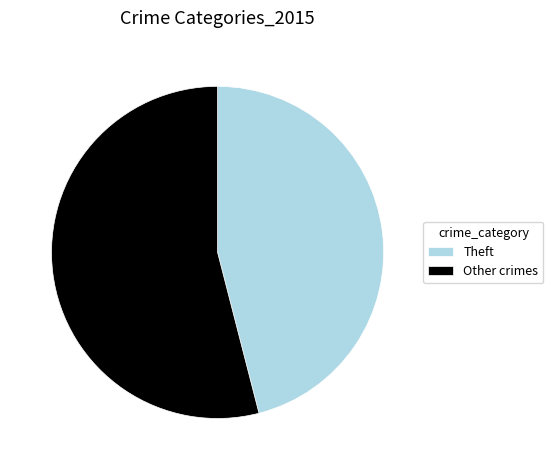

Which slice represents more than half of the pie?

Other crimes